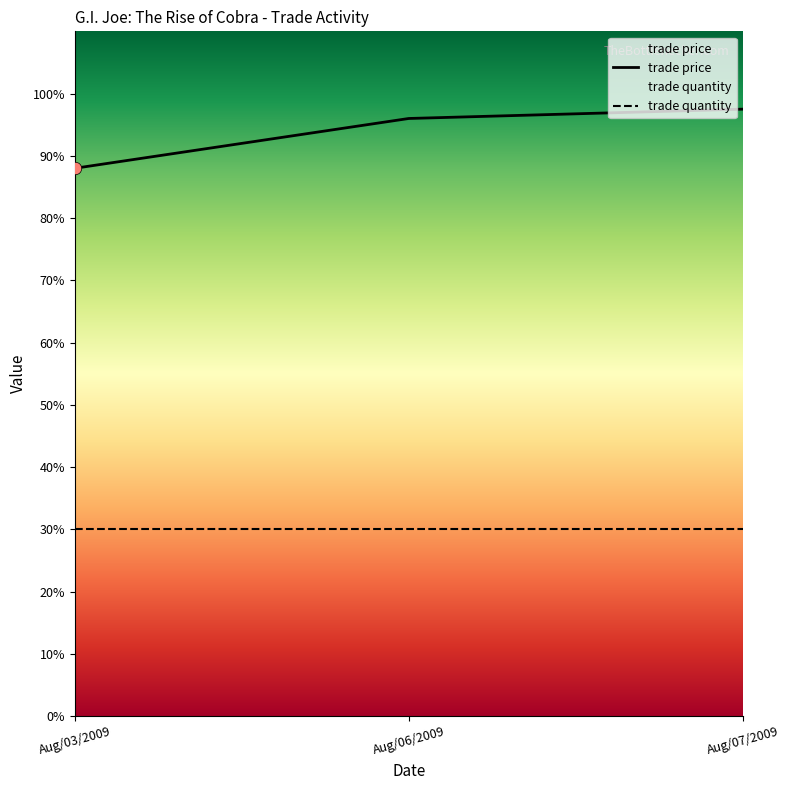

What is the change in value from Aug/03/2009 to Aug/06/2009?

+8.0